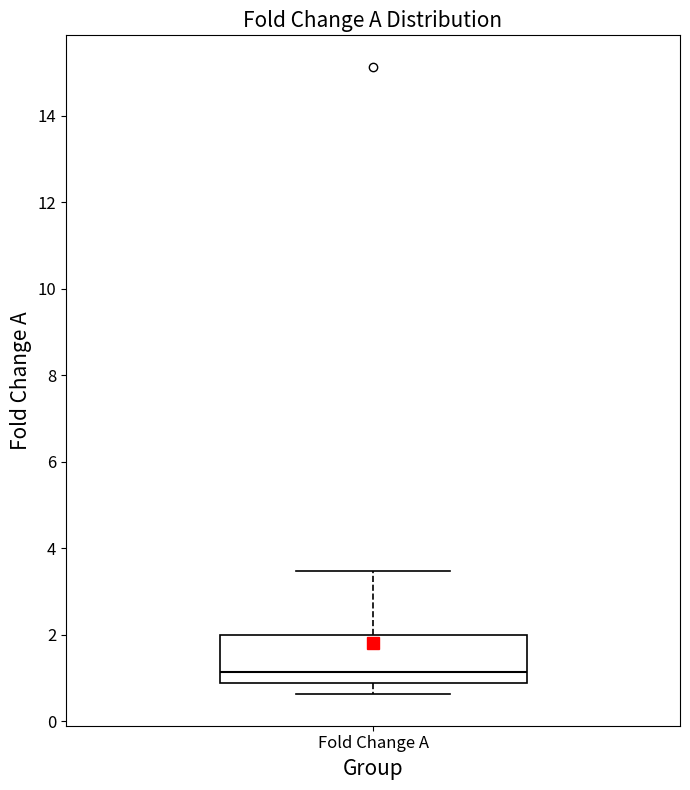

Where does the lower whisker of the box for Fold Change A end on the y-axis? The values are not printed on the chart, so give them approximately, as read against the axis.

0.6